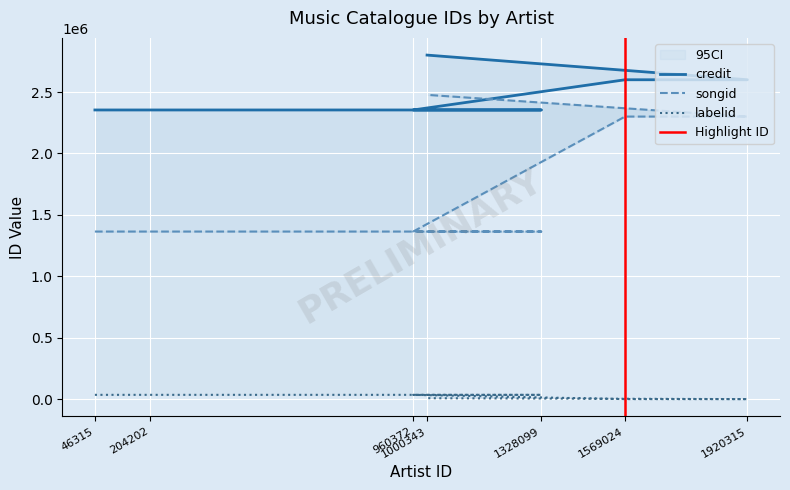

Reading right to left, transcribe all the data shown in this chart.

credit: 1000343=2800960	1920315=2600125	1569024=2600125	960372=2354127	1328099=2354127	204202=2354127	46315=2354127
songid: 1000343=2477218	1920315=2300447	1569024=2300447	960372=1364255	1328099=1364255	204202=1364255	46315=1364255
labelid: 1000343=7402	1920315=0	1569024=0	960372=34815	1328099=34815	204202=34815	46315=34815